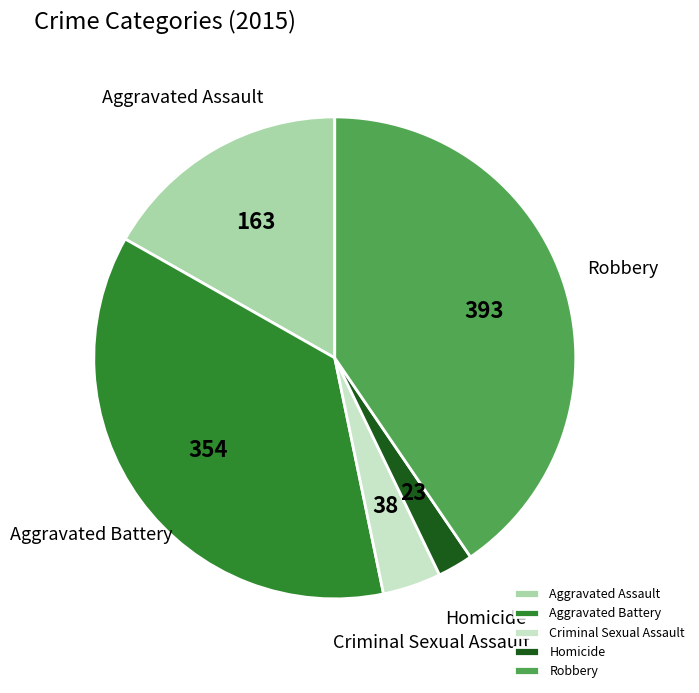

Is there any slice that represents more than half of the pie?

No